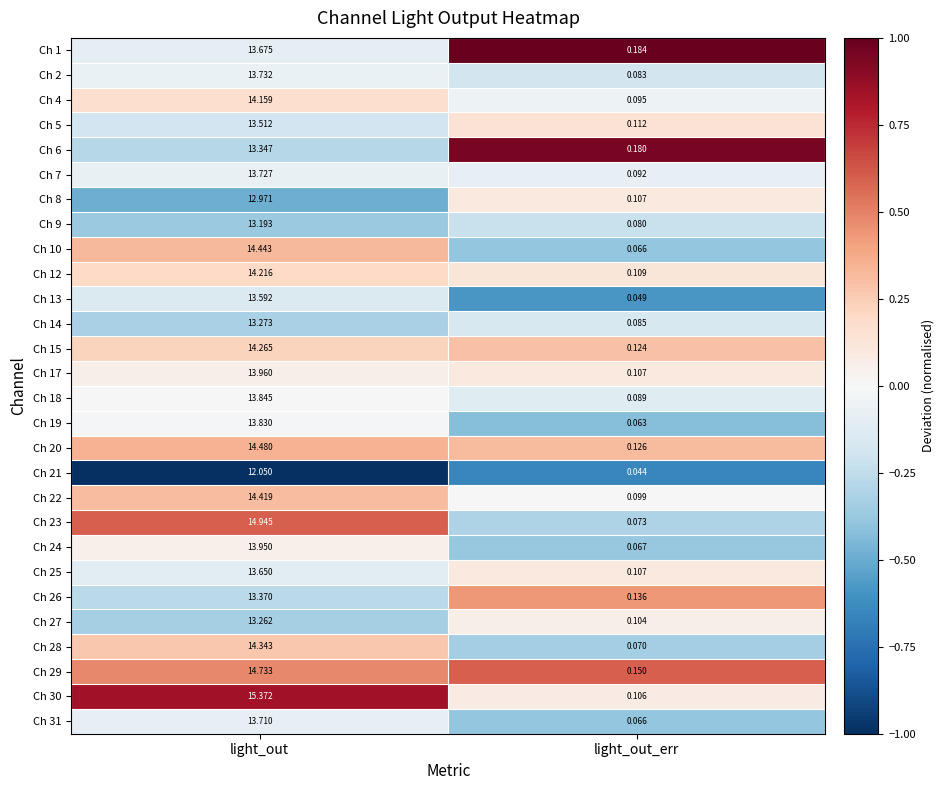

Where is Ch 27 nearest to the value 6?

light_out_err